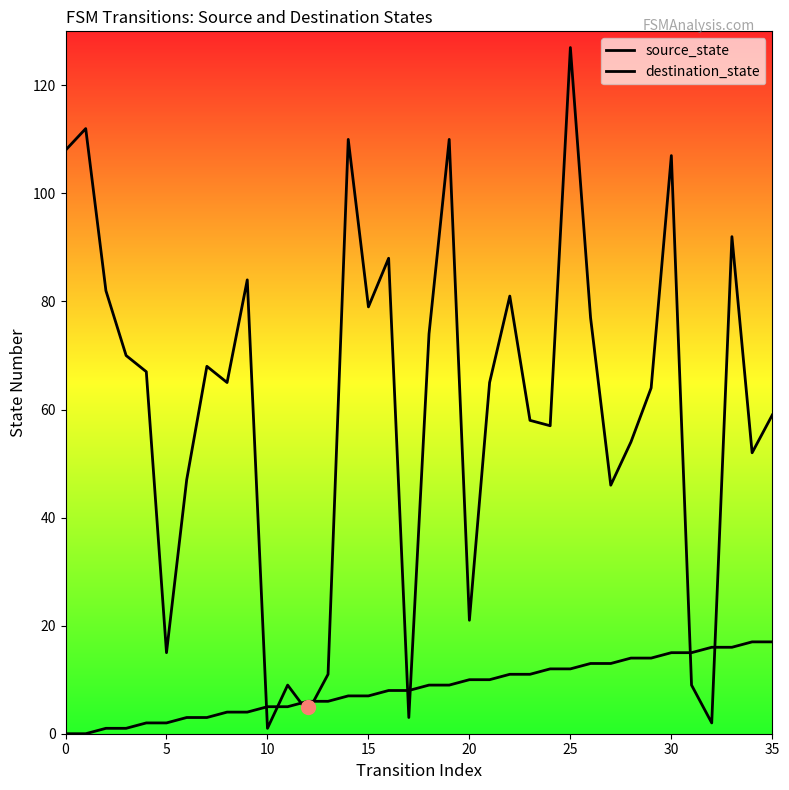

At which category is the sum across all series the highest?

25